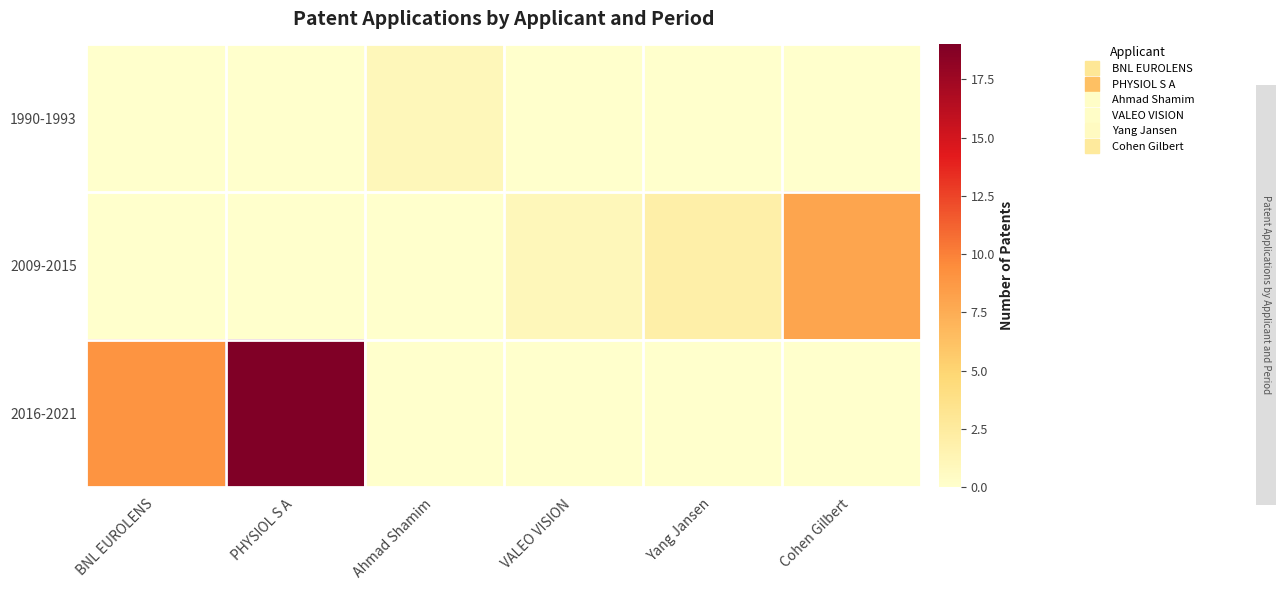

Between Yang Jansen and BNL EUROLENS, which is larger?

Yang Jansen